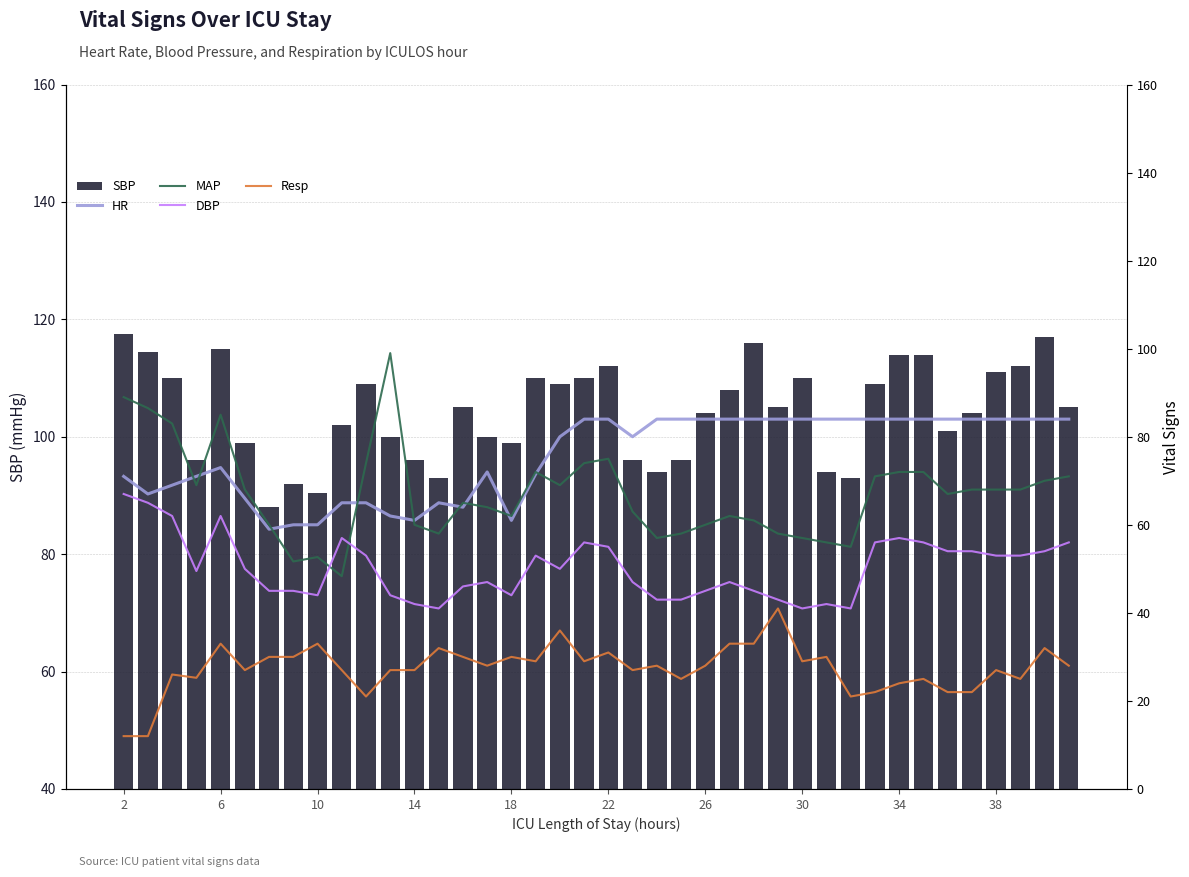

Reading left to right, transcribe all the data shown in this chart.

SBP: 117.5	114.5	110.0	96.0	115.0	99.0	88.0	92.0	90.5	102.0	109.0	100.0	96.0	93.0	105.0	100.0	99.0	110.0	109.0	110.0	112.0	96.0	94.0	96.0	104.0	108.0	116.0	105.0	110.0	94.0	93.0	109.0	114.0	114.0	101.0	104.0	111.0	112.0	117.0	105.0
HR: 71.0	67.0	69.0	71.0	73.0	66.0	59.0	60.0	60.0	65.0	65.0	62.0	61.0	65.0	64.0	72.0	61.0	71.5	80.0	84.0	84.0	80.0	84.0	84.0	84.0	84.0	84.0	84.0	84.0	84.0	84.0	84.0	84.0	84.0	84.0	84.0	84.0	84.0	84.0	84.0
MAP: 89.0	86.5	83.0	69.0	85.0	68.0	60.0	51.7	52.7	48.3	74.0	99.0	60.0	58.0	65.0	64.0	62.0	72.0	69.0	74.0	75.0	63.0	57.0	58.0	60.0	62.0	61.0	58.0	57.0	56.0	55.0	71.0	72.0	72.0	67.0	68.0	68.0	68.0	70.0	71.0
DBP: 67.0	65.0	62.0	49.5	62.0	50.0	45.0	45.0	44.0	57.0	53.0	44.0	42.0	41.0	46.0	47.0	44.0	53.0	50.0	56.0	55.0	47.0	43.0	43.0	45.0	47.0	45.0	43.0	41.0	42.0	41.0	56.0	57.0	56.0	54.0	54.0	53.0	53.0	54.0	56.0
Resp: 12.0	12.0	26.0	25.2	33.0	27.0	30.0	30.0	33.0	27.0	21.0	27.0	27.0	32.0	30.0	28.0	30.0	29.0	36.0	29.0	31.0	27.0	28.0	25.0	28.0	33.0	33.0	41.0	29.0	30.0	21.0	22.0	24.0	25.0	22.0	22.0	27.0	25.0	32.0	28.0